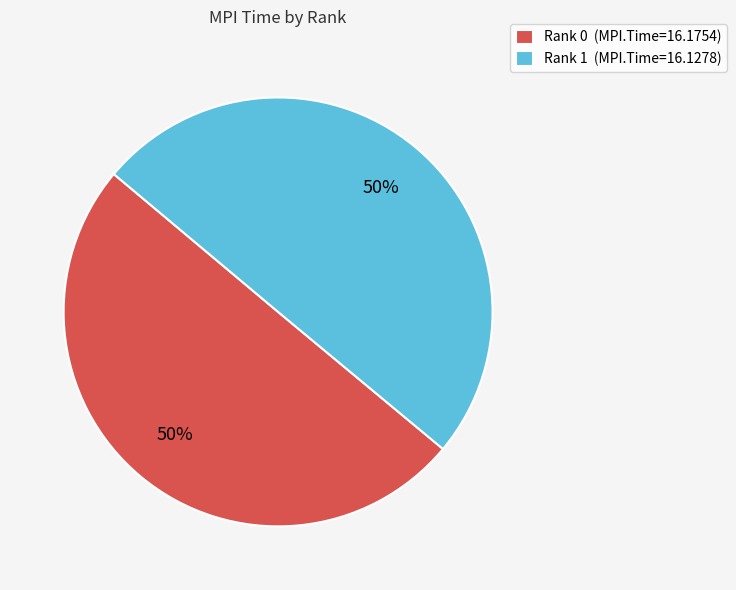

The Rank 0 slice represents 57% of the pie. True or false?

False